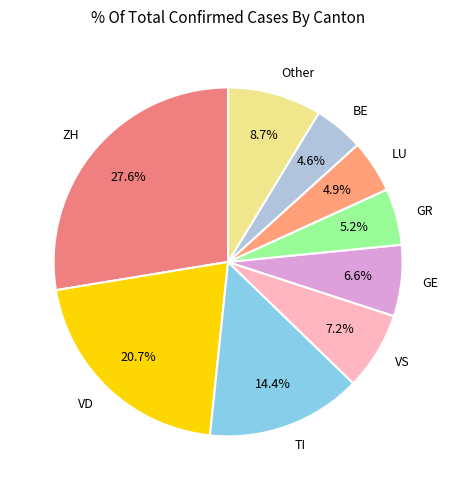

How many slices are in this pie chart?

9